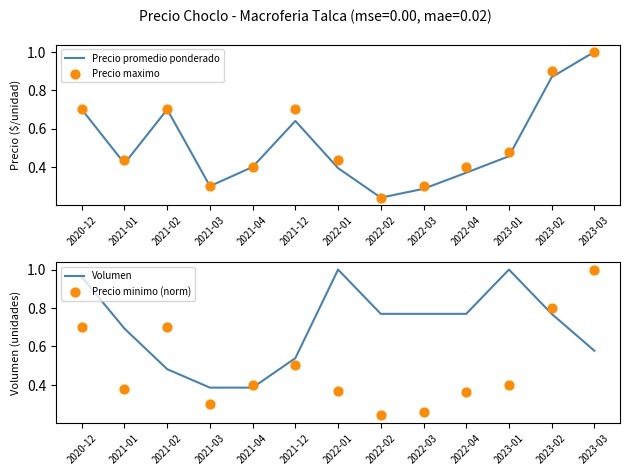

Is the value of Volumen at 2022-04 greater than the value of Precio minimo (norm) at 2023-02?

No